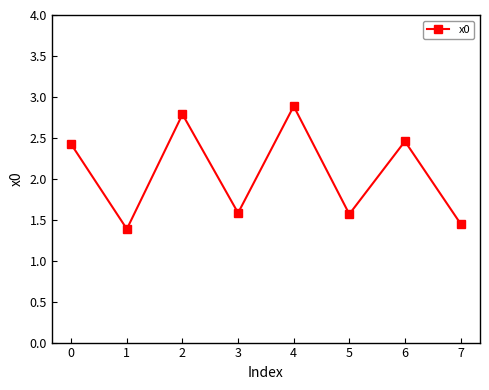

What is the ratio of the value at 4 to the value at 6?

1.2